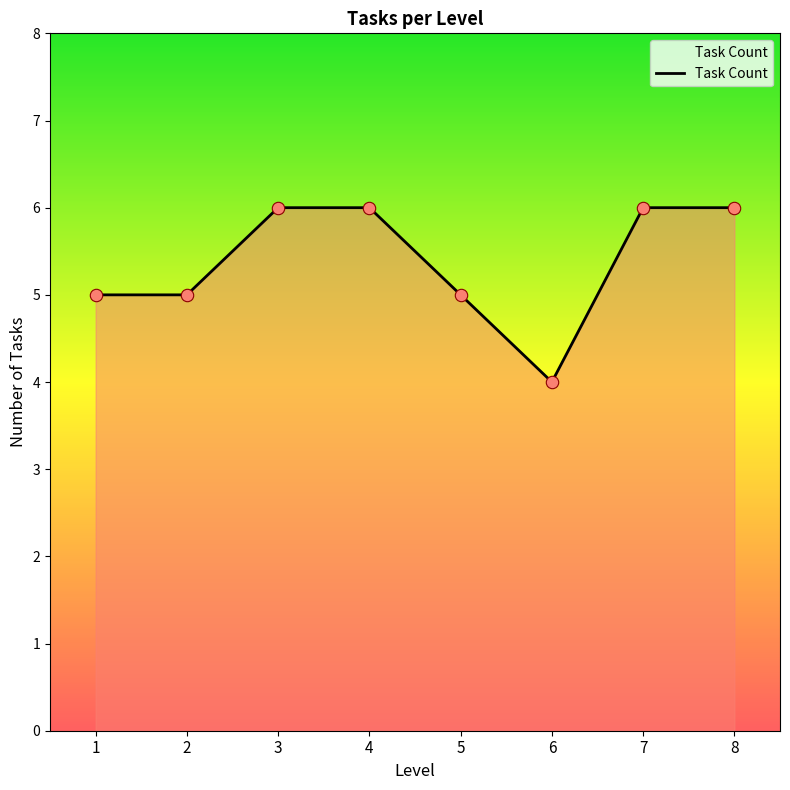

What is the ratio of the value at 8 to the value at 1?

1.2